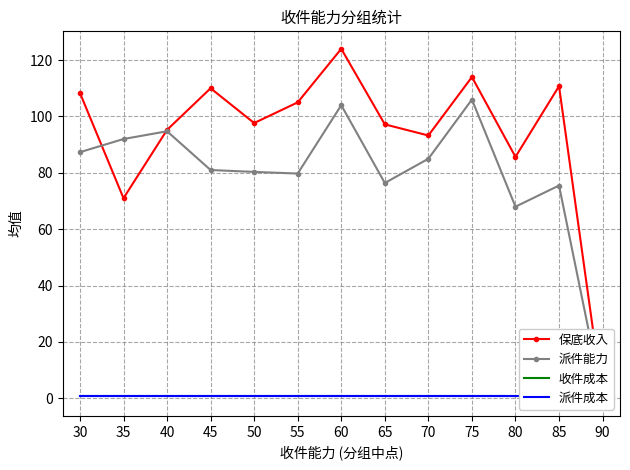

What is the value of the 派件成本 point at the 1st from the left?

1.0